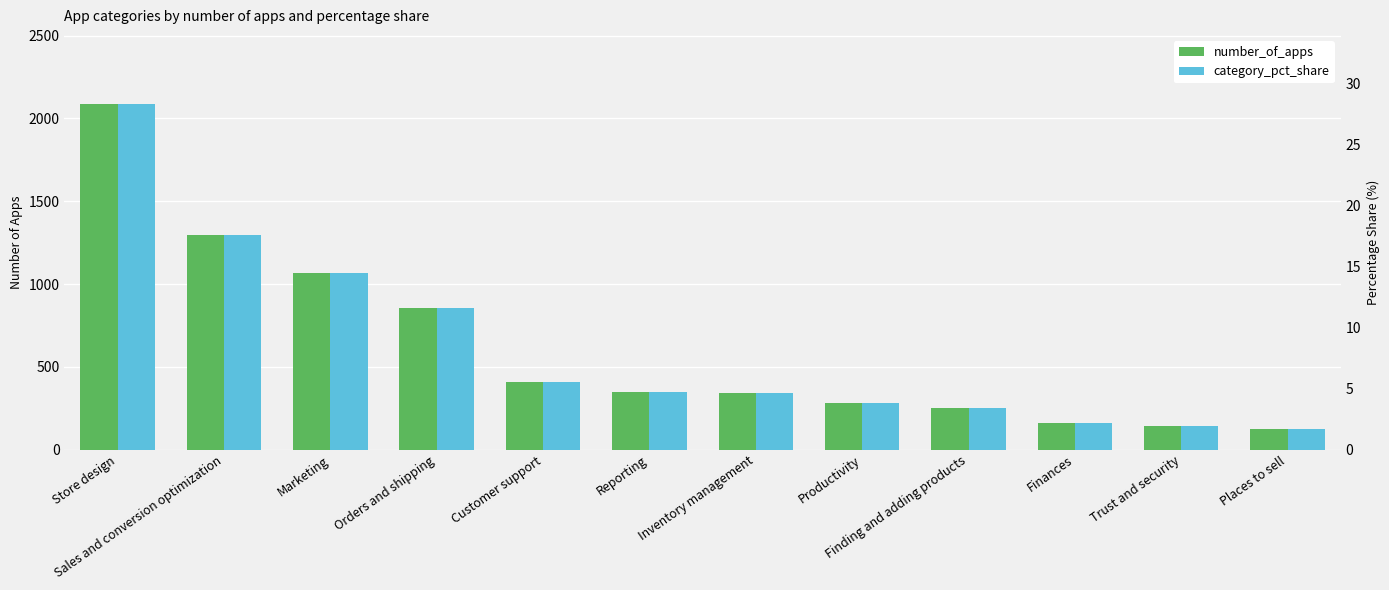

At Inventory management, list the series in order from largest to smallest.

number_of_apps, category_pct_share